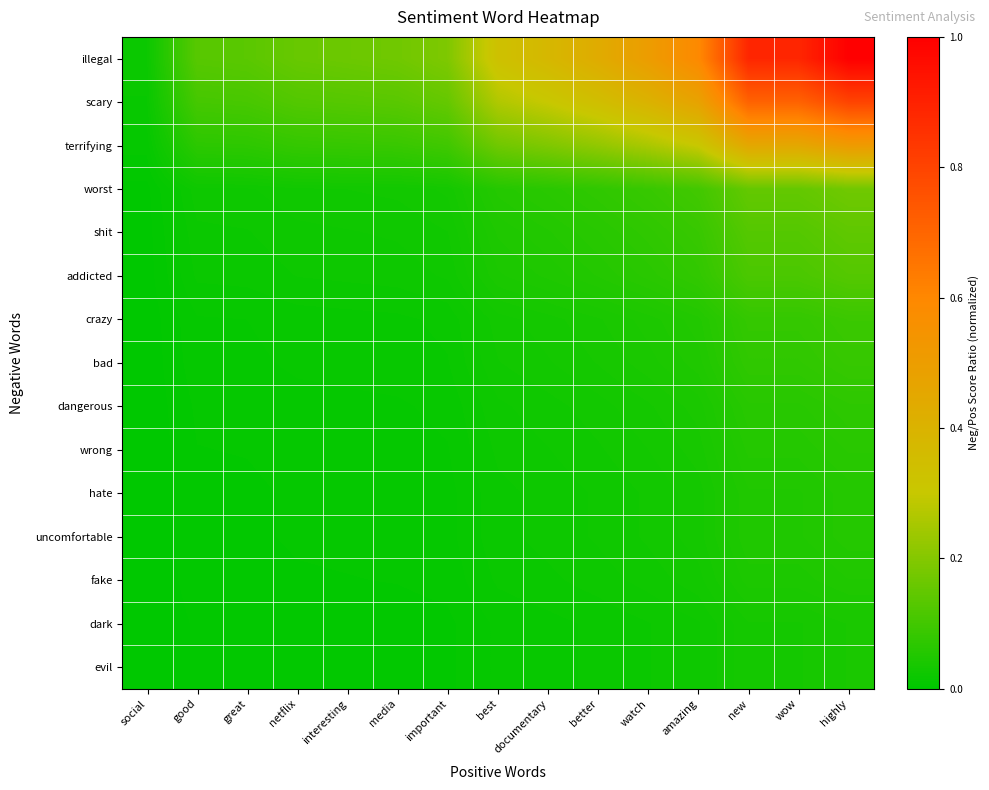

How many categories are shown in the chart?

15